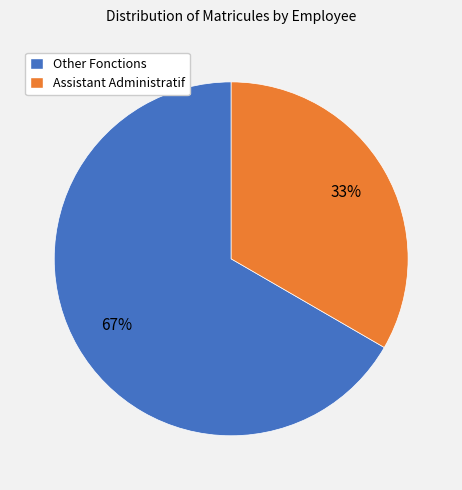

Approximately how many times larger is the value at Other Fonctions compared to Assistant Administratif?

2.0